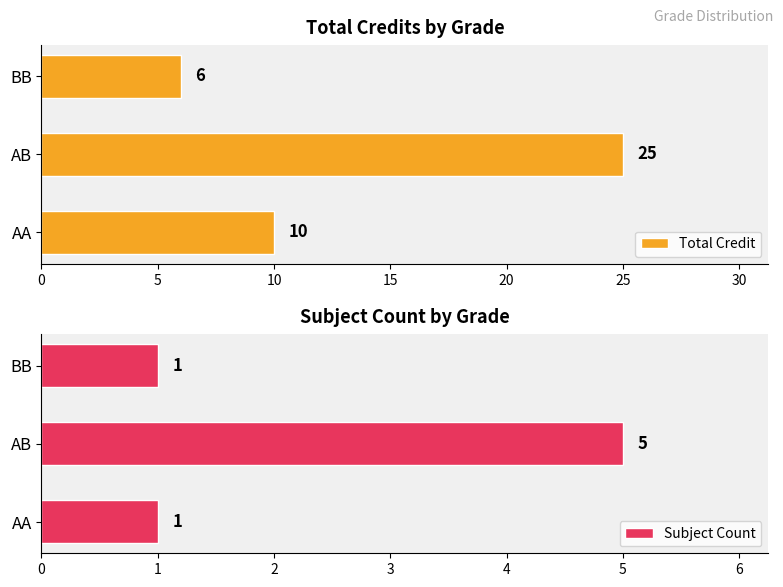

What is the value of the Subject Count bar at the 2nd from the left?

5